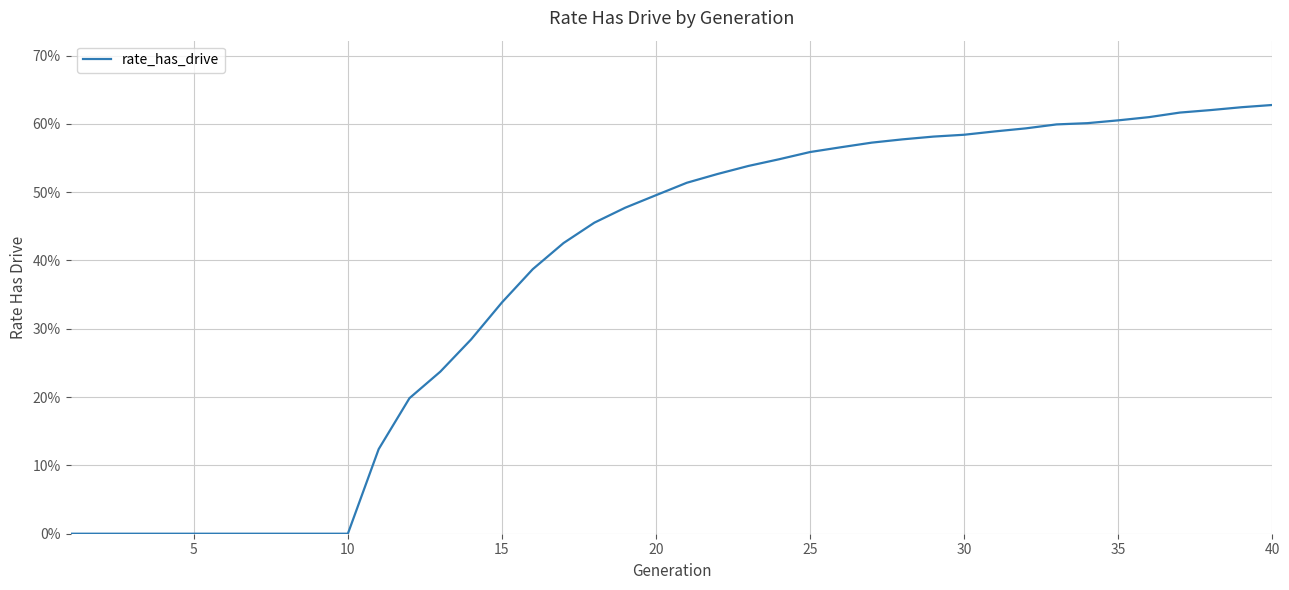

Does the chart display data point markers on the line(s)?

No